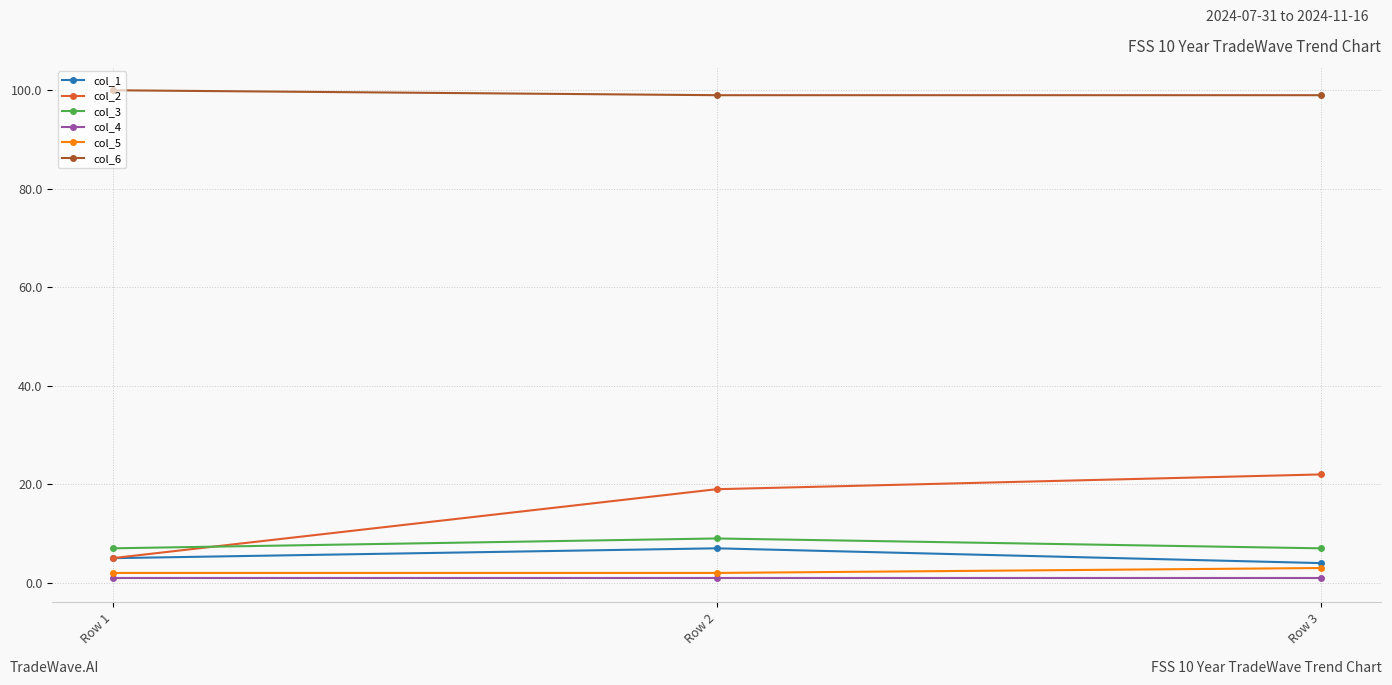

Reading right to left, extract all data points from this chart.

col_1: 4	7	5
col_2: 22	19	5
col_3: 7	9	7
col_4: 1	1	1
col_5: 3	2	2
col_6: 99	99	100